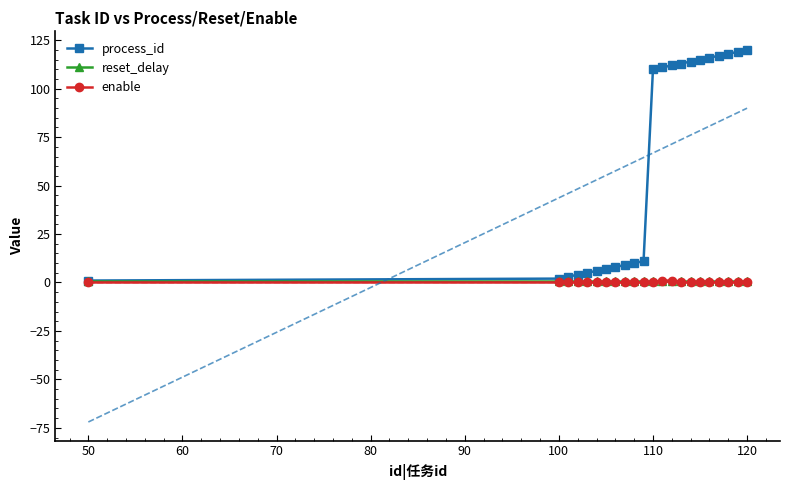

At how many categories does at least one series exceed 20?

11